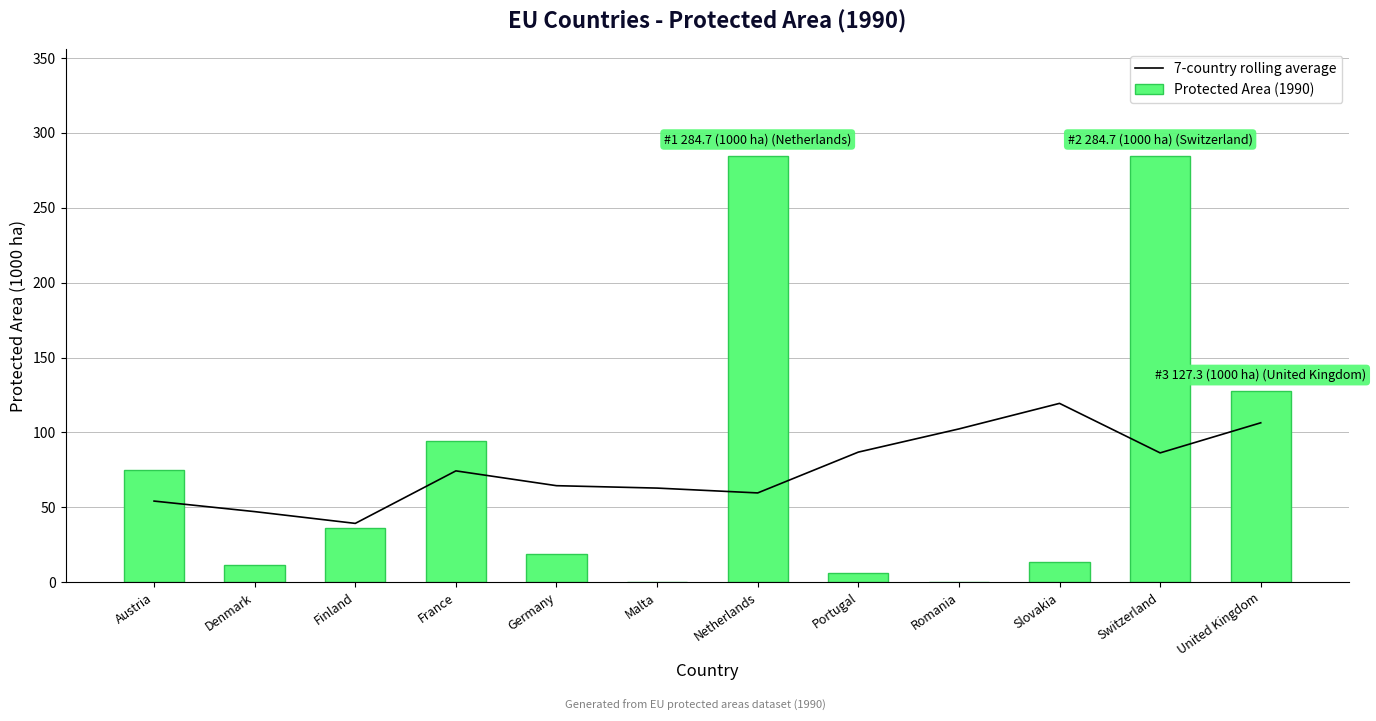

At which category is the sum across all series the highest?

Switzerland